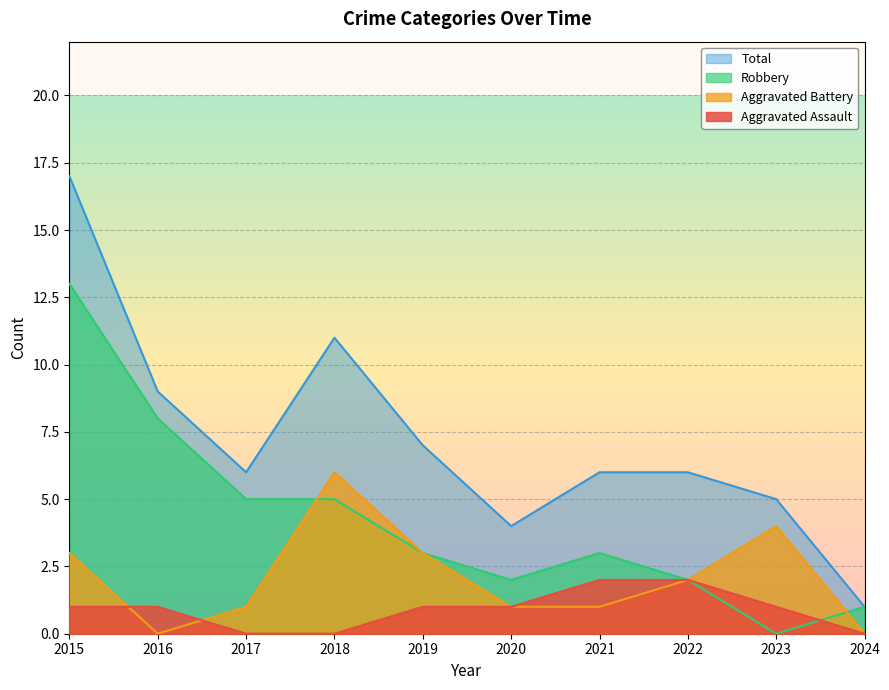

Rank the series by their maximum value, from lowest to highest.

Aggravated Assault, Aggravated Battery, Robbery, Total